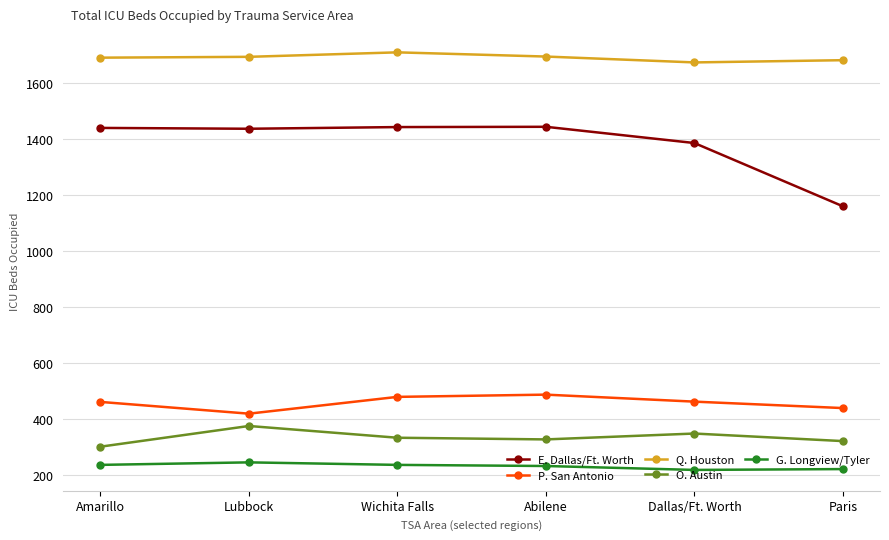

Is the value of G. Longview/Tyler at Abilene greater than the value of E. Dallas/Ft. Worth at Abilene?

No